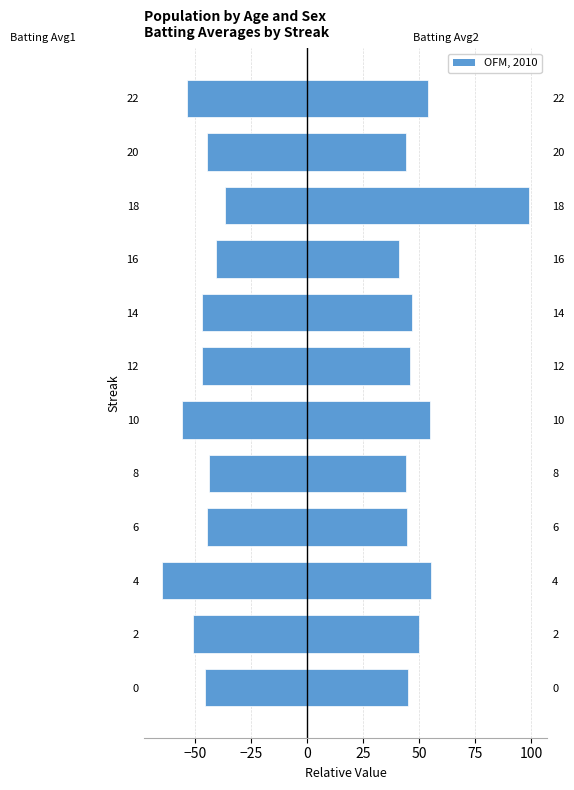

Reading right to left, list all the values displayed in this chart.

Batting Average1: -53.9	-44.9	-36.9	-40.9	-46.9	-46.9	-55.9	-43.9	-44.9	-64.9	-51.3	-45.6
Batting Average2: 53.9	43.9	98.9	40.9	46.9	45.9	54.9	43.9	44.4	55.4	49.7	45.0